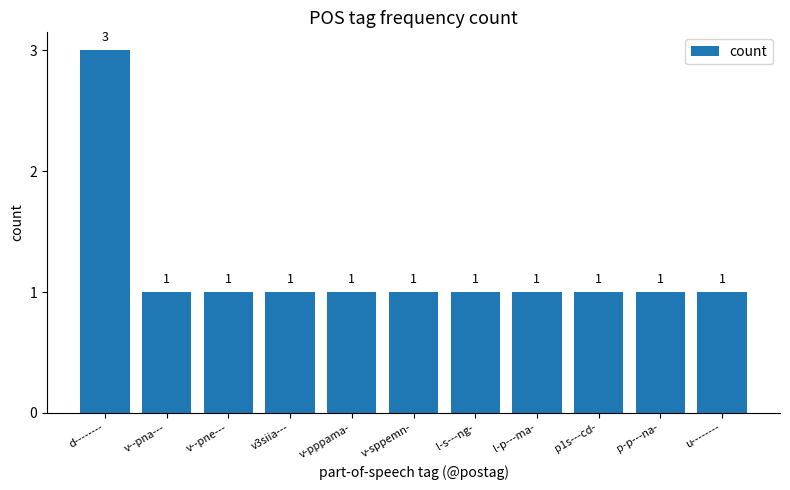

Reading right to left, what are all the values shown in this chart?

1	1	1	1	1	1	1	1	1	1	3